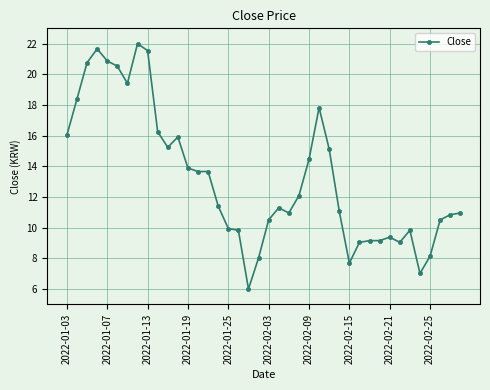

What is the average value?

13.2